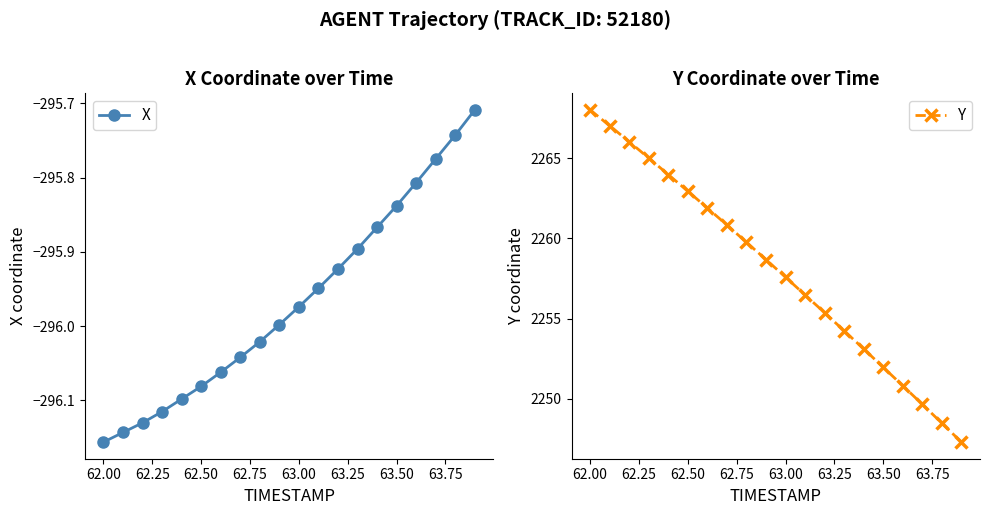

At which label does X reach its minimum?

62.00